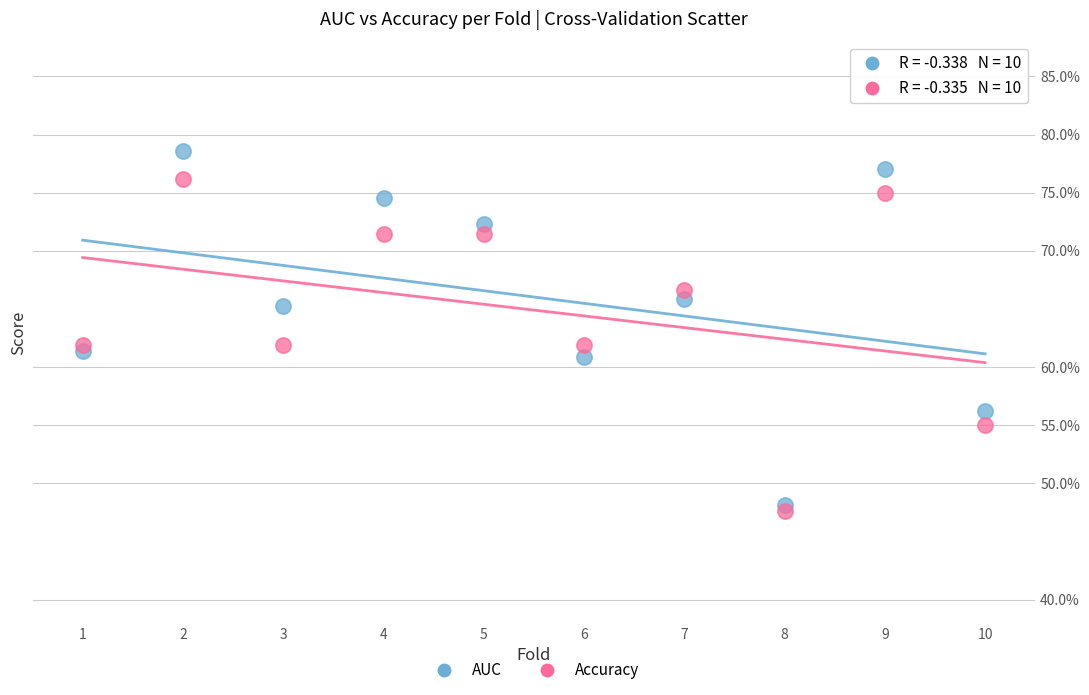

Which series has the widest spread of Y values?

AUC